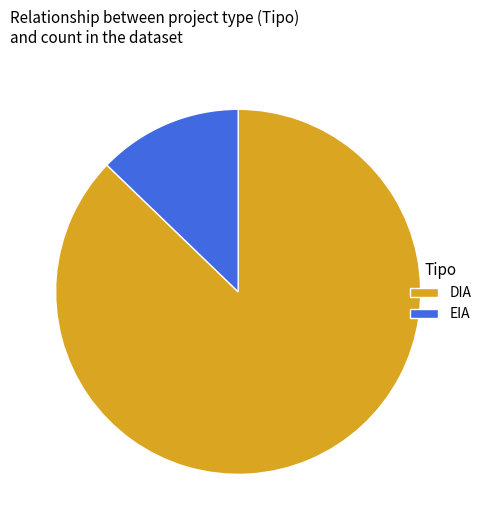

Does any single category account for the majority?

Yes